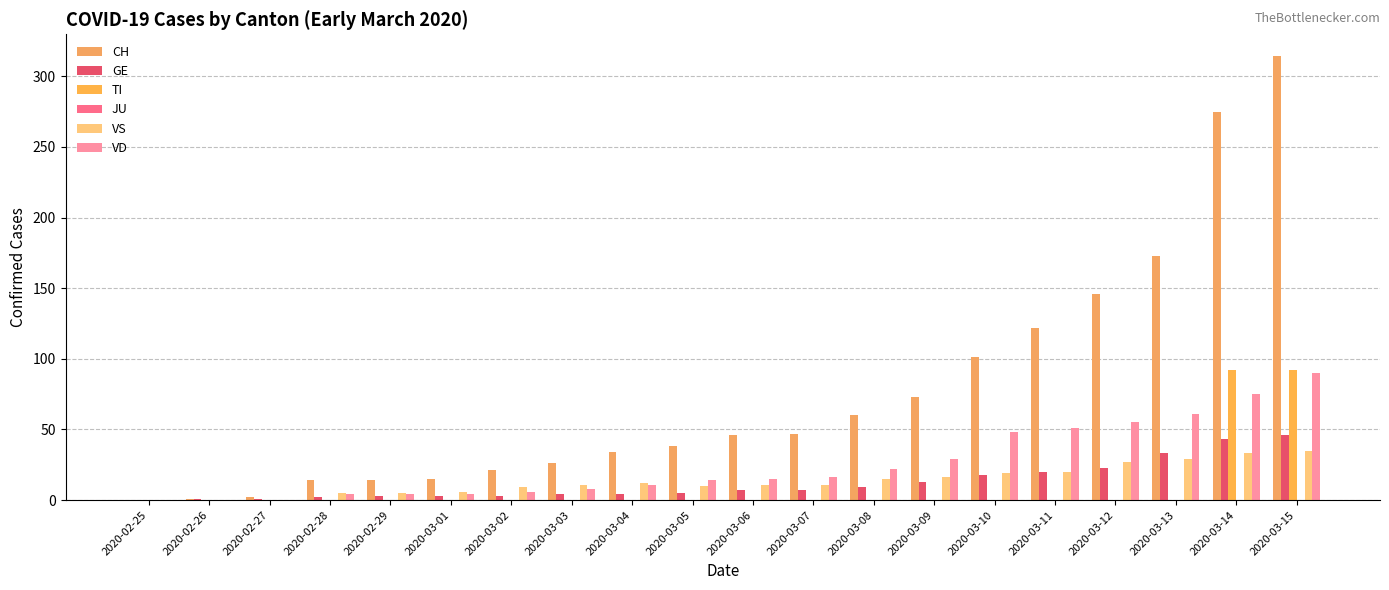

True or false: CH has a value of 26 at 2020-03-03.

True